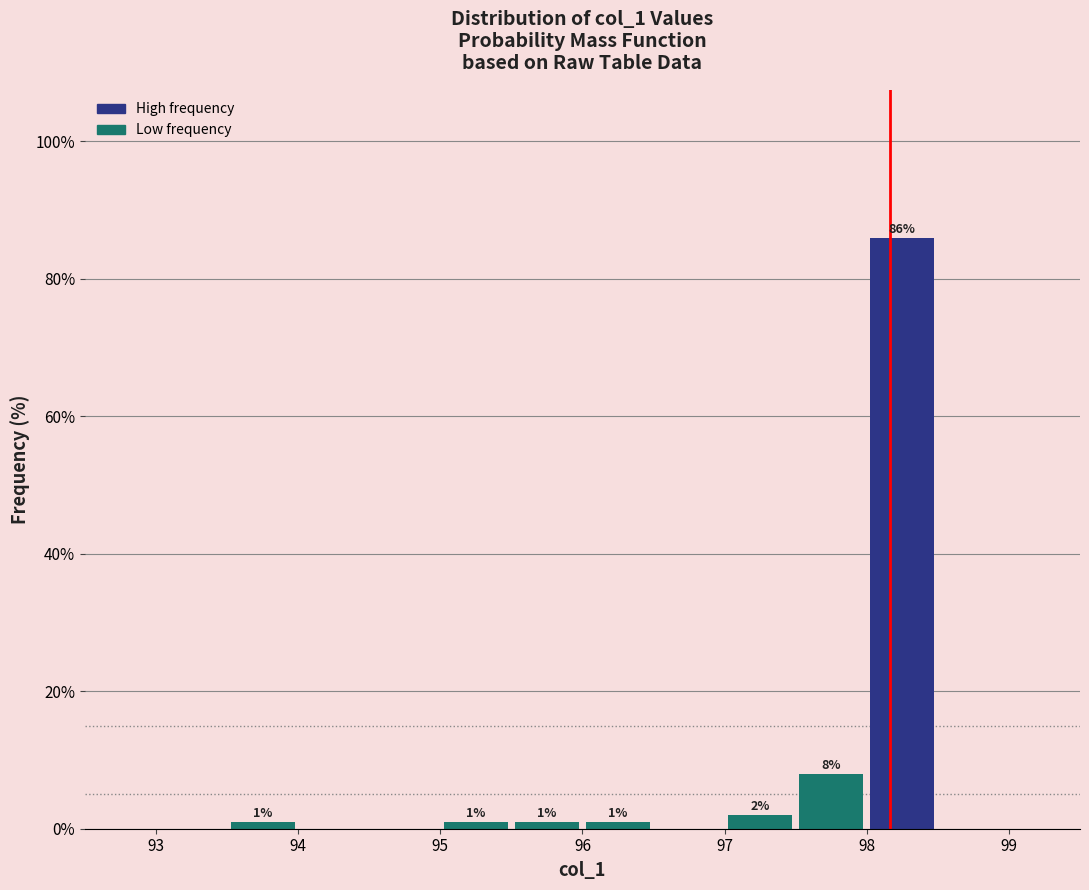

Over which range of the x-axis is the bar tallest?

98.0 to 98.5